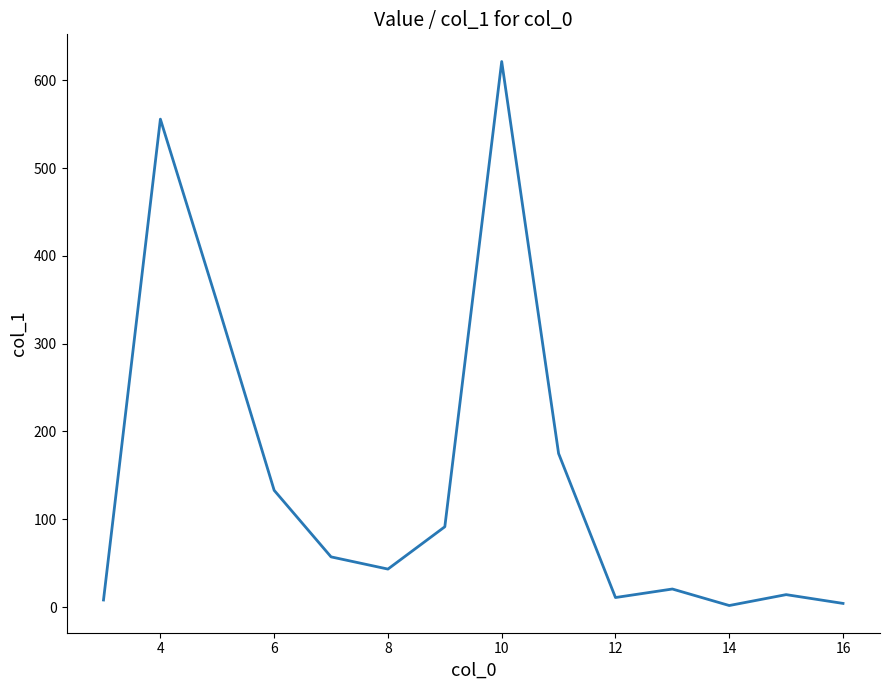

What is the difference between the maximum and minimum values?

619.5